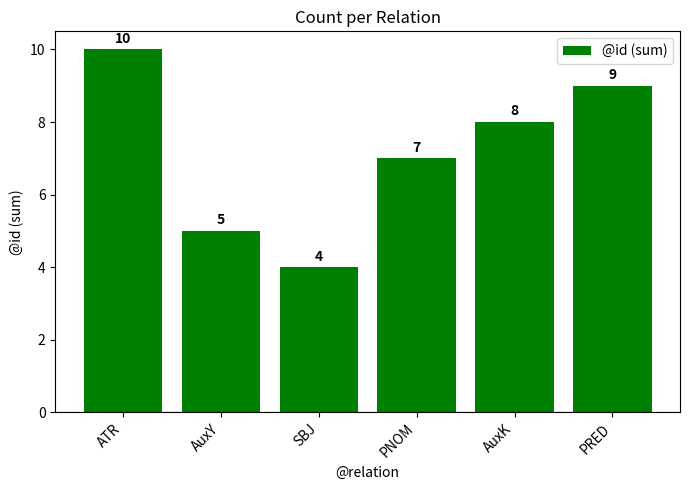

What is the label of the 5th bar from the right?

AuxY